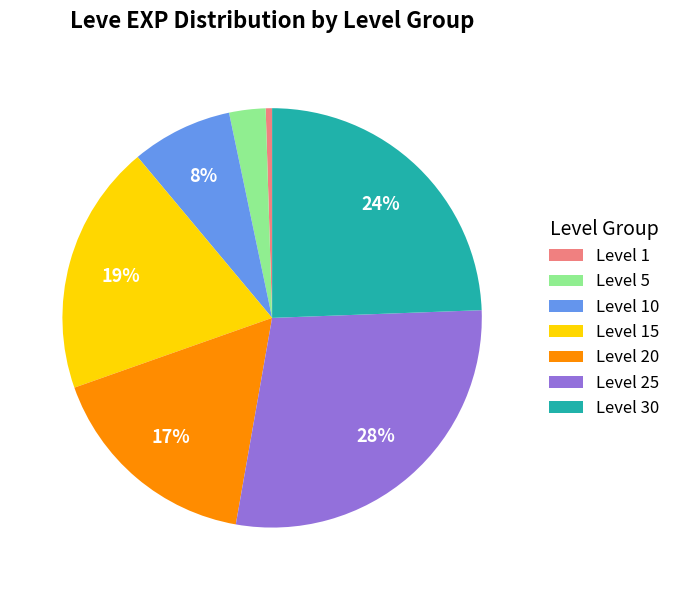

Count the number of slices in the pie.

7